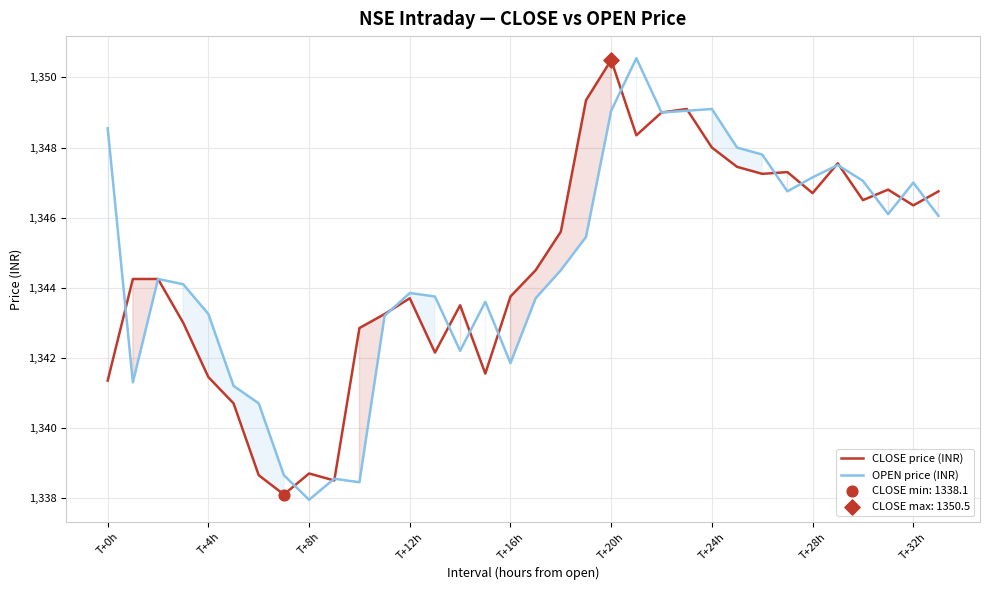

Which series has the largest total across all categories?

OPEN price (INR)